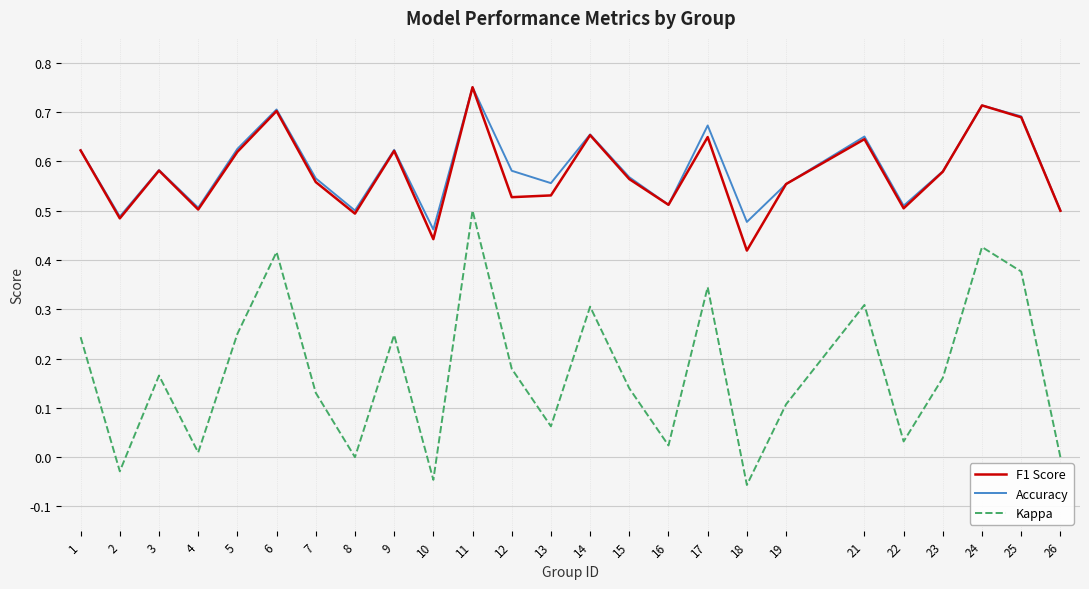

Which series has the largest range (max minus min)?

Kappa